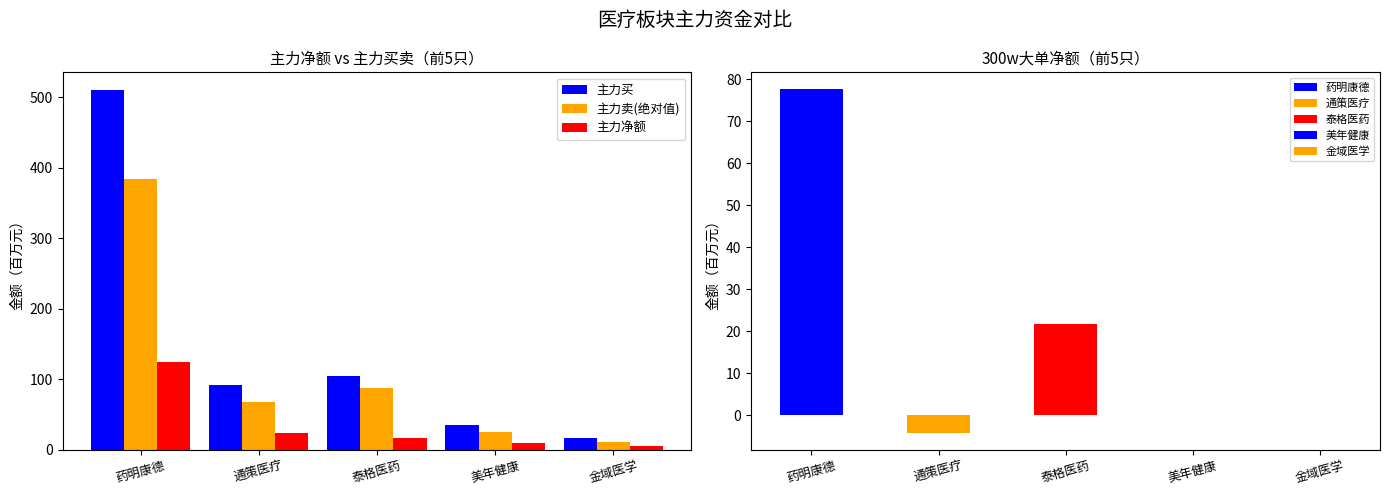

What is the total value across all series at 金域医学?

32.7